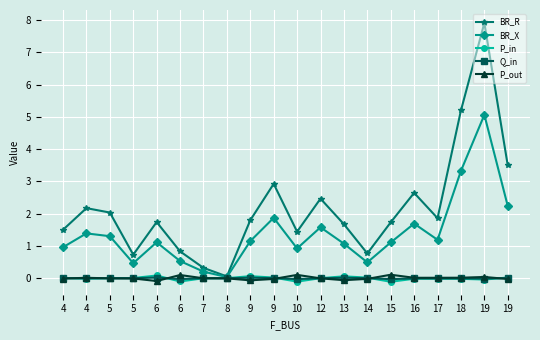

What are all the series names shown in the legend?

BR_R, BR_X, P_in, Q_in, P_out